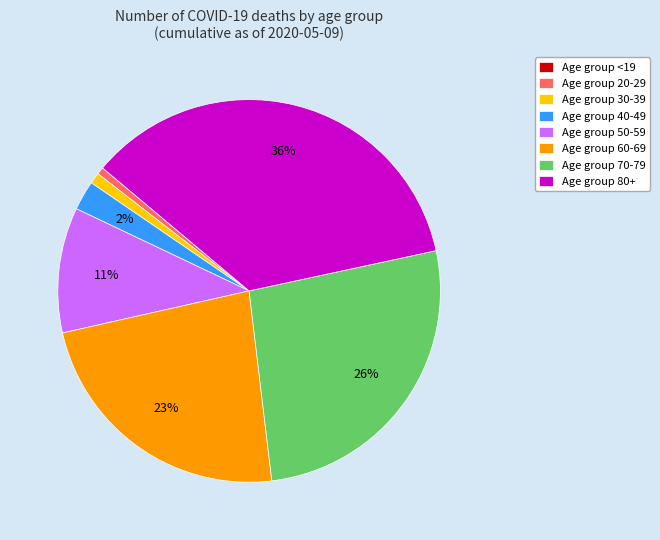

Do Age group 60-69 and Age group 80+ together represent more than half of the pie?

Yes